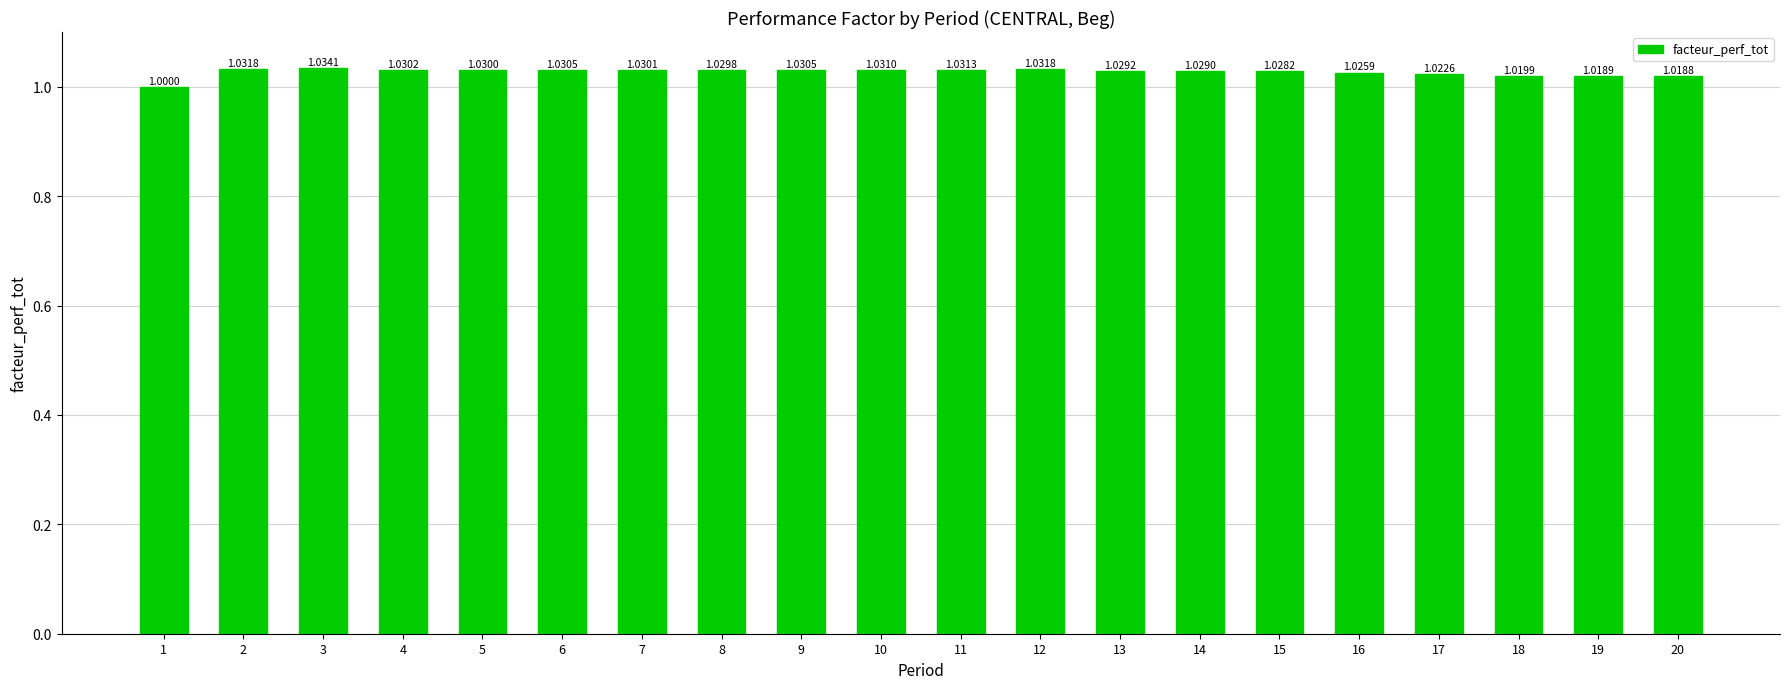

The chart shows a value of 1.7 at 15. True or false?

False